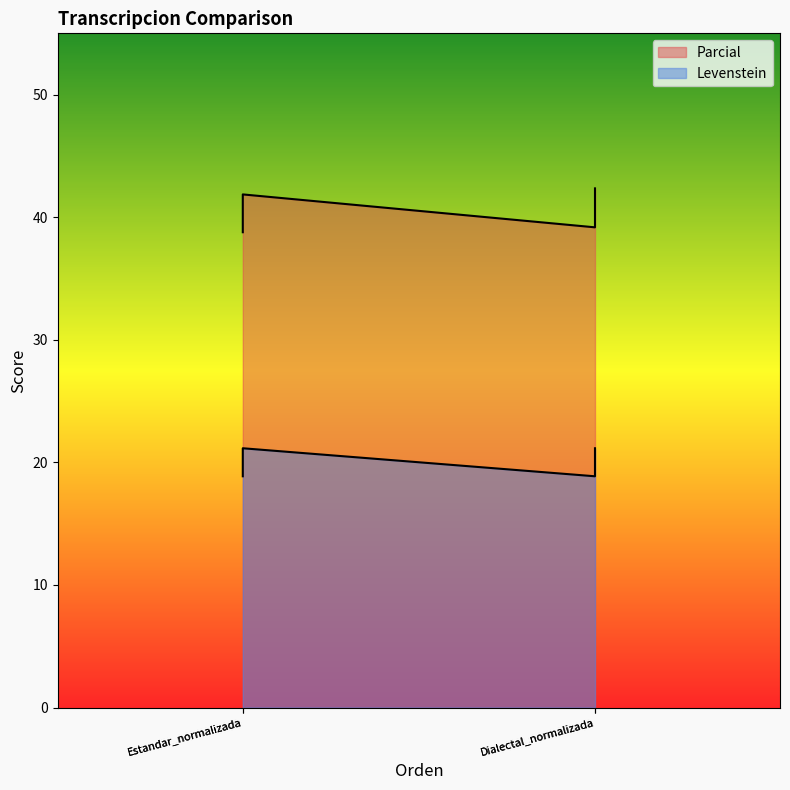

Reading right to left, extract all data points from this chart.

Parcial: 42.4	39.2	41.9	38.8
Levenstein: 21.2	18.9	21.2	18.9